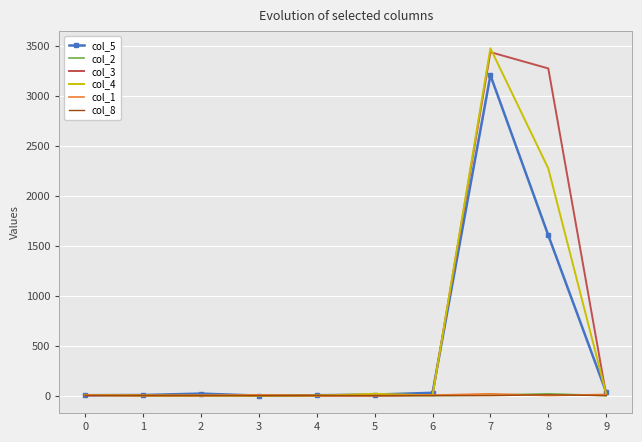

What is the greatest value displayed?

3476